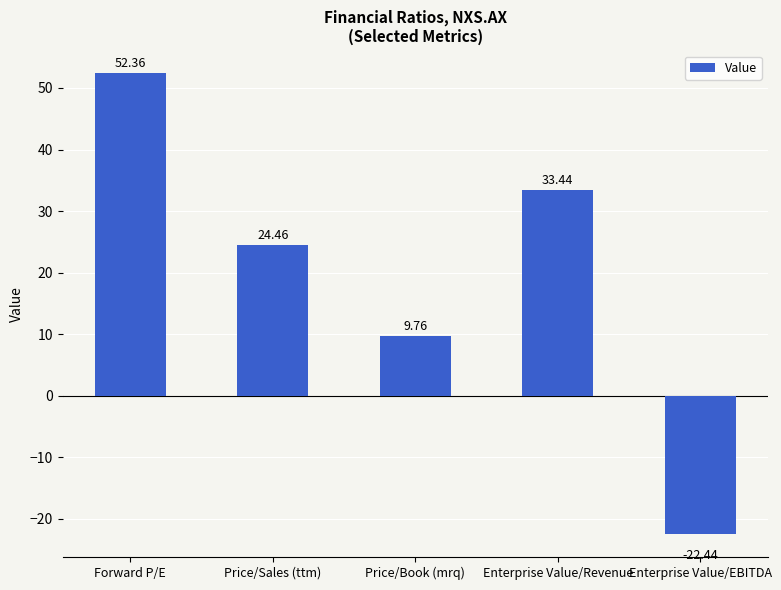

What is the average value?

19.5